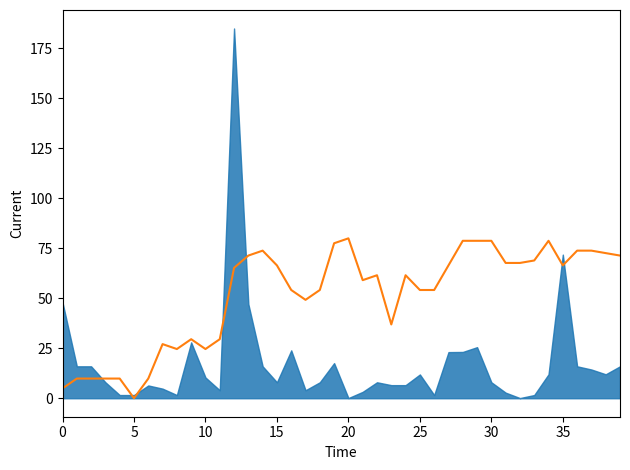

What is the label of the 19th point from the left?

18